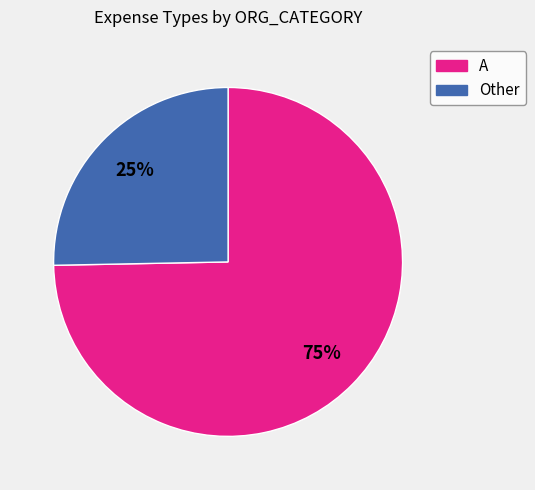

To the nearest percent, what is the combined percentage of A and Other?

100%